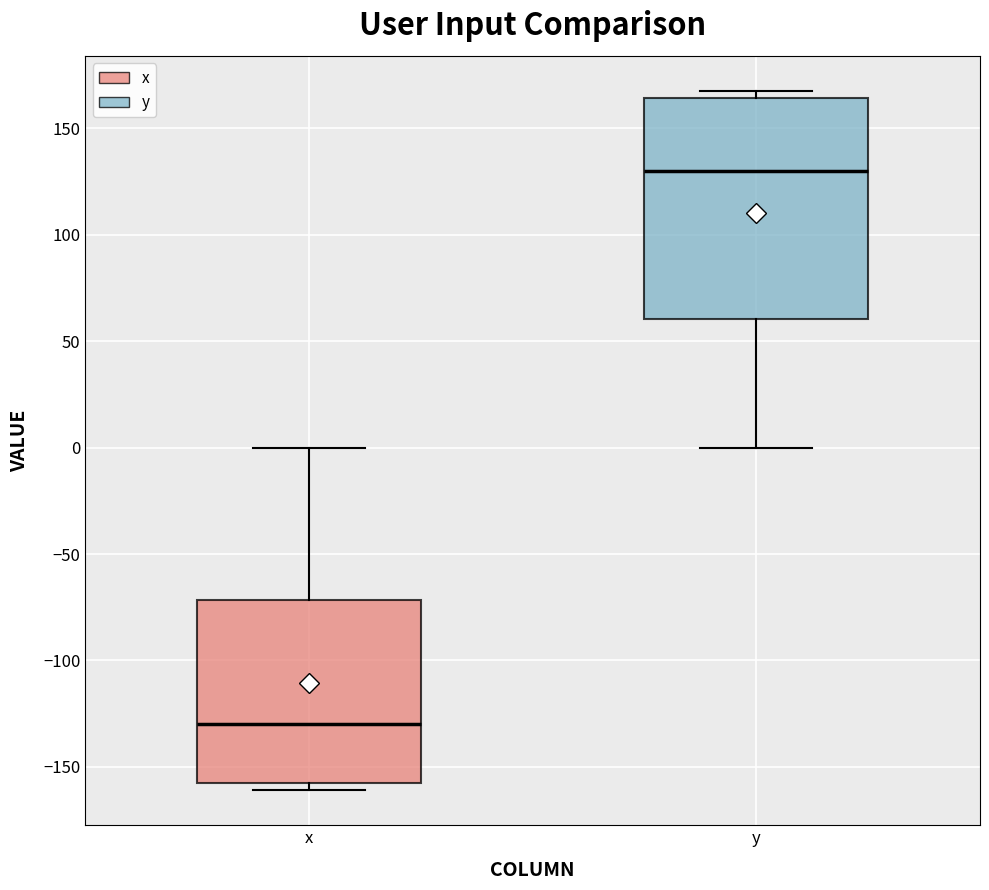

Reading left to right, read every box against the y-axis: the position of its median line, the range the box covers, and the ends of its whiskers. The values are not printed on the chart, so give them approximately, as read against the axis.

x: median -130, box -160 to -70, whiskers -160 (just below the box's lower edge) to 0
y: median 130, box 60 to 165, whiskers 0 to 170